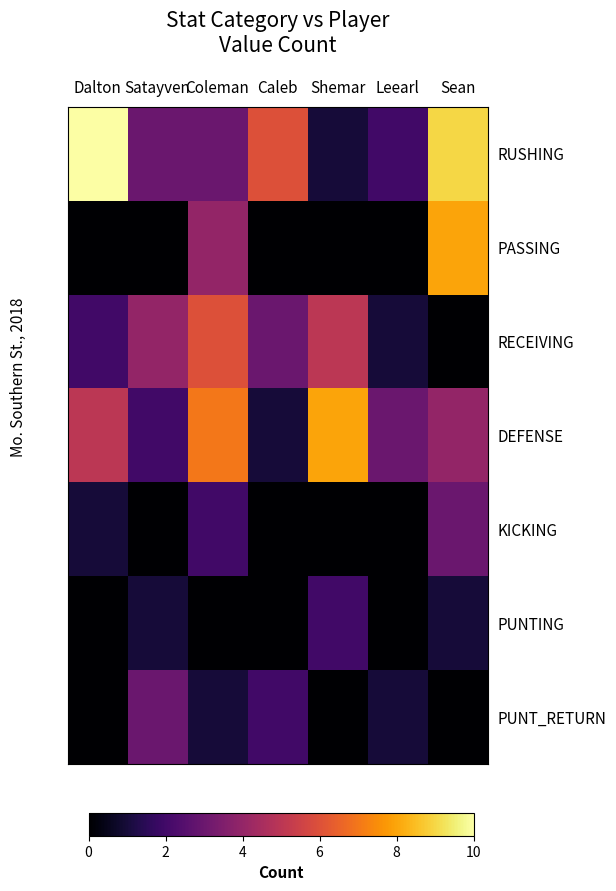

Reading left to right, list all the values displayed in this chart.

RUSHING: Dalton=10	Satayven=3	Coleman=3	Caleb=6	Shemar=1	Leearl=2	Sean=9
PASSING: Dalton=0	Satayven=0	Coleman=4	Caleb=0	Shemar=0	Leearl=0	Sean=8
RECEIVING: Dalton=2	Satayven=4	Coleman=6	Caleb=3	Shemar=5	Leearl=1	Sean=0
DEFENSE: Dalton=5	Satayven=2	Coleman=7	Caleb=1	Shemar=8	Leearl=3	Sean=4
KICKING: Dalton=1	Satayven=0	Coleman=2	Caleb=0	Shemar=0	Leearl=0	Sean=3
PUNTING: Dalton=0	Satayven=1	Coleman=0	Caleb=0	Shemar=2	Leearl=0	Sean=1
PUNT_RETURN: Dalton=0	Satayven=3	Coleman=1	Caleb=2	Shemar=0	Leearl=1	Sean=0